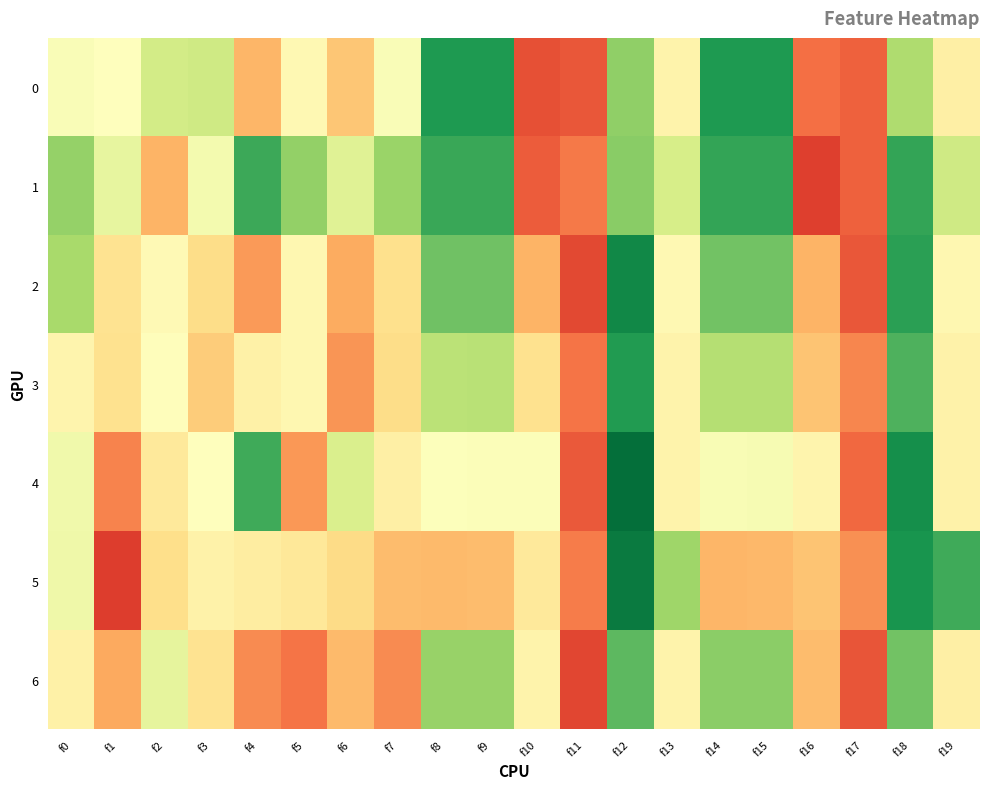

Between f1 and f4, which series saw the biggest shift?

4